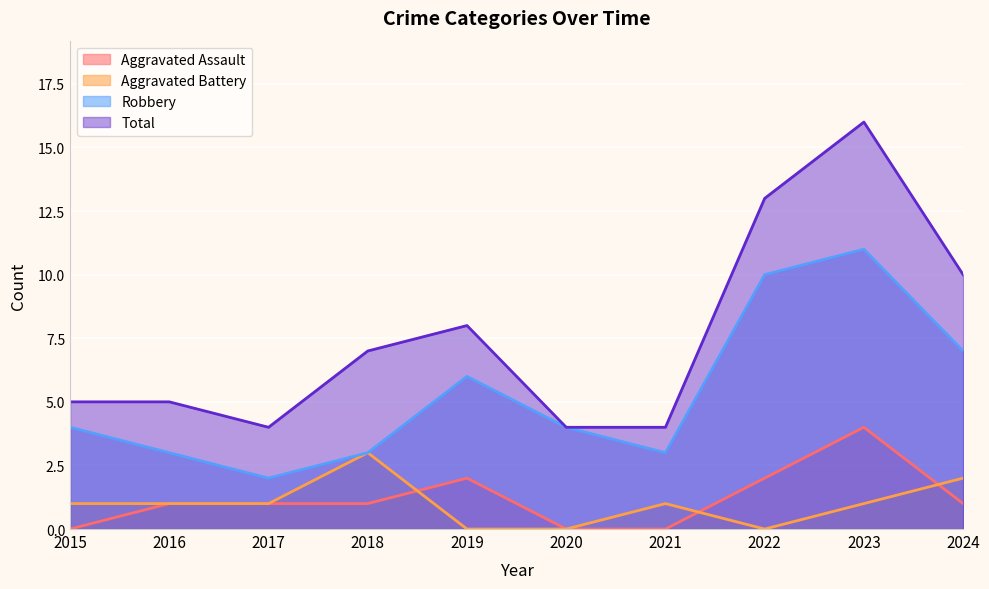

True or false: Aggravated Battery and Total cross at least once.

False